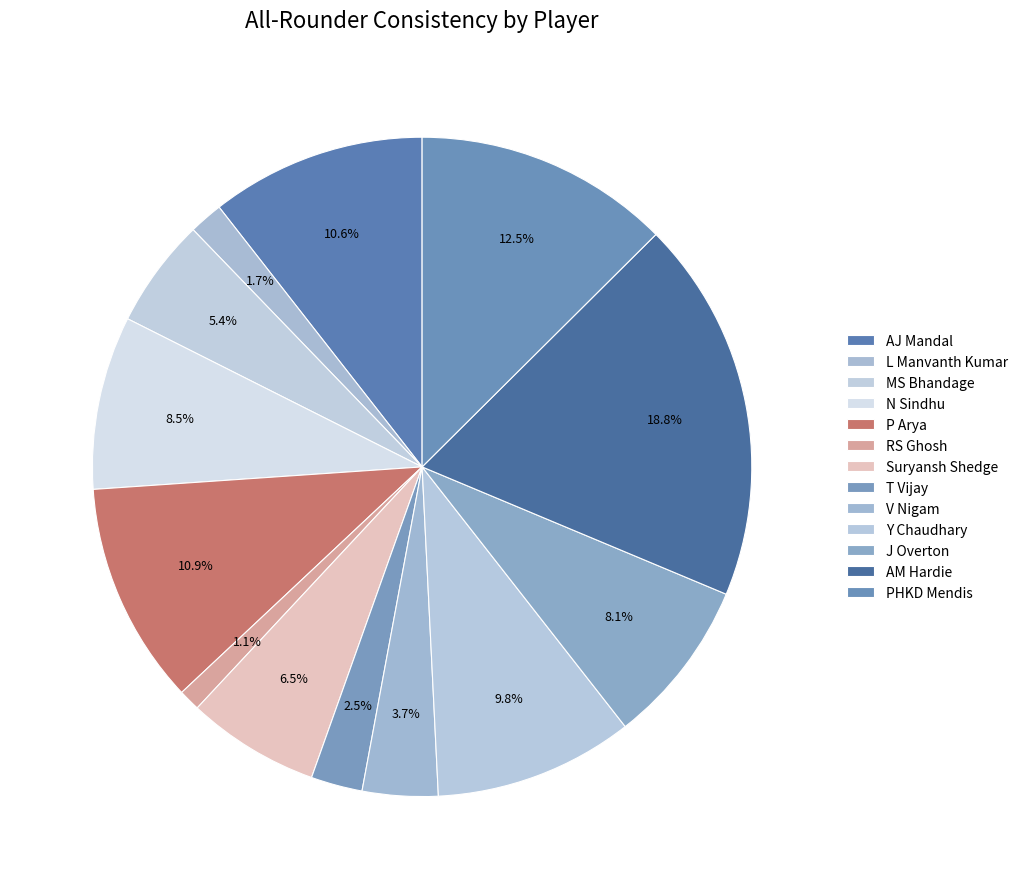

Do T Vijay and Y Chaudhary together represent more than half of the pie?

No